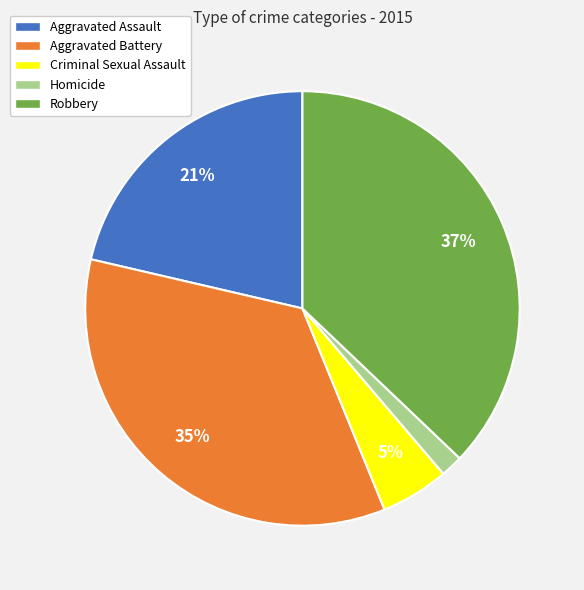

Between Criminal Sexual Assault and Homicide, which is larger?

Criminal Sexual Assault